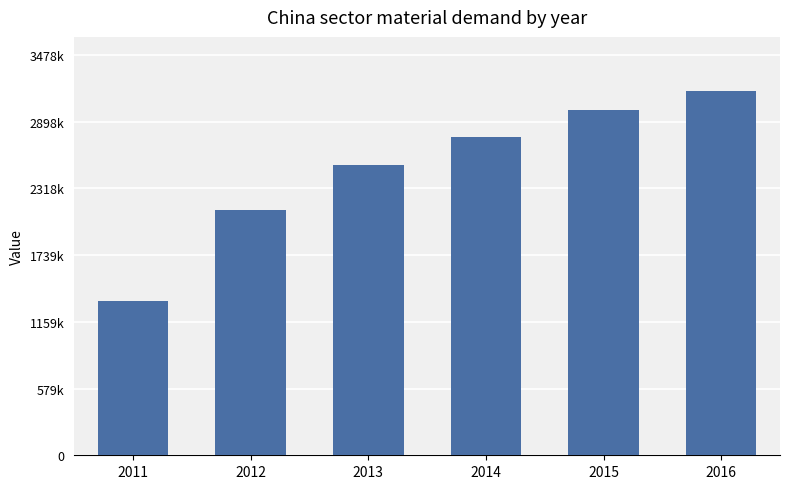

List the labels in order of value, largest first.

2016, 2015, 2014, 2013, 2012, 2011